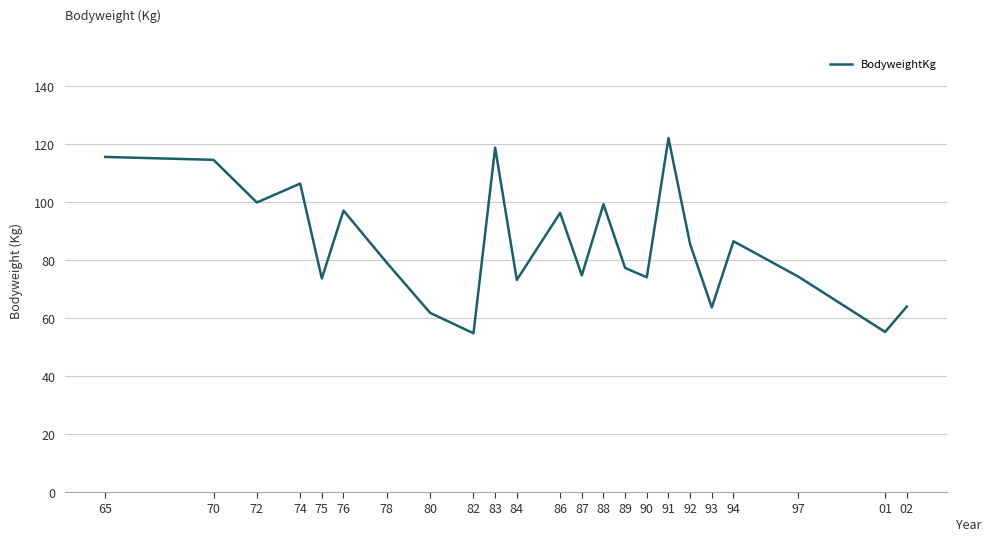

What is the difference between the values at 70 and 92?

29.1